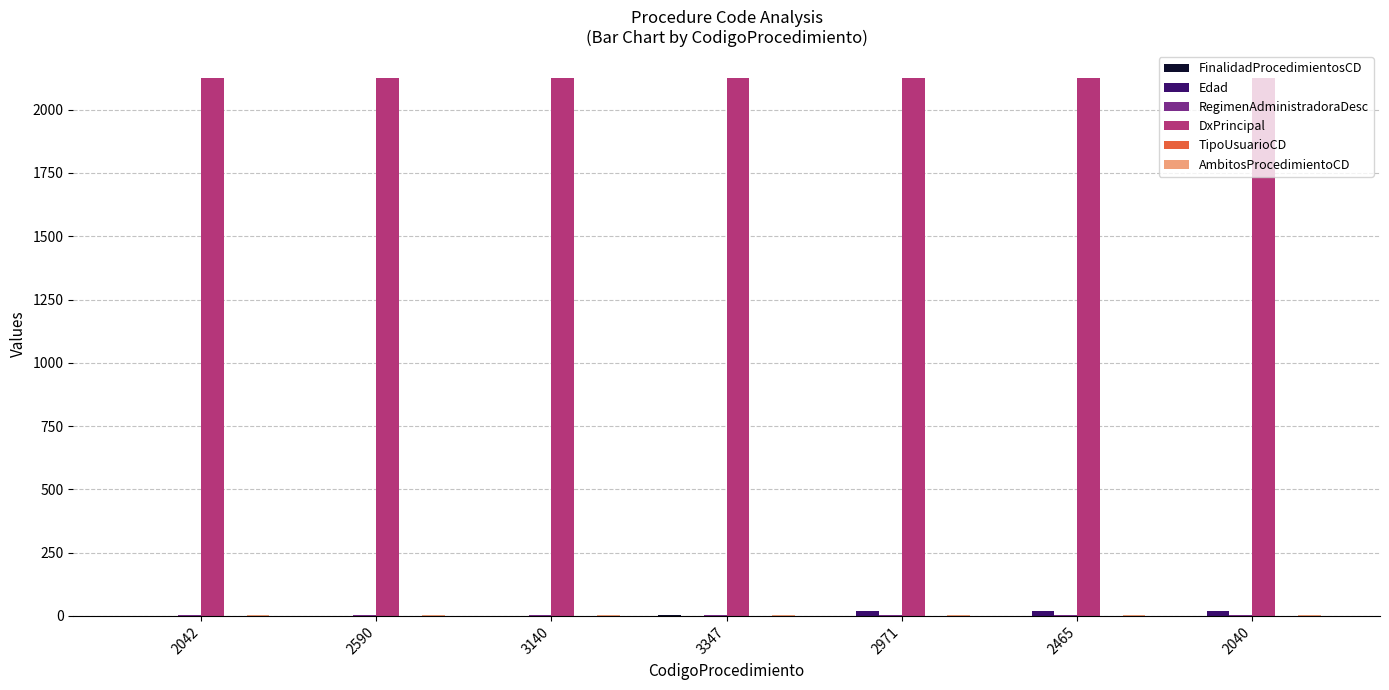

What is the greatest value displayed?

2125